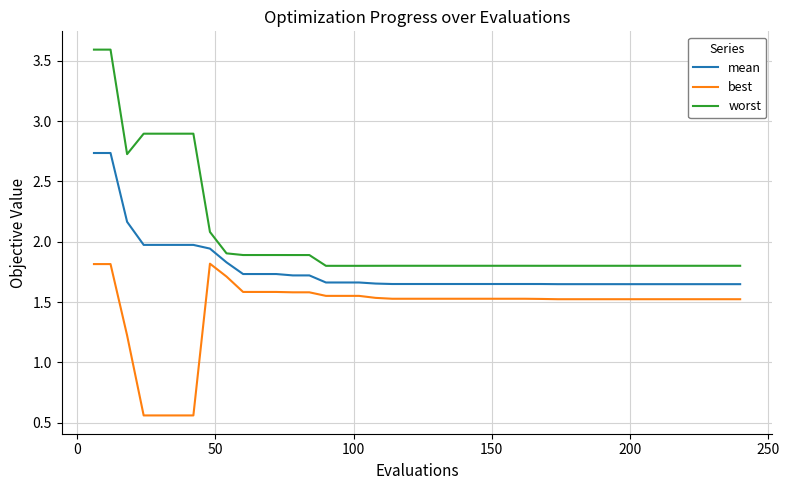

What is the maximum value shown in the chart?

3.6